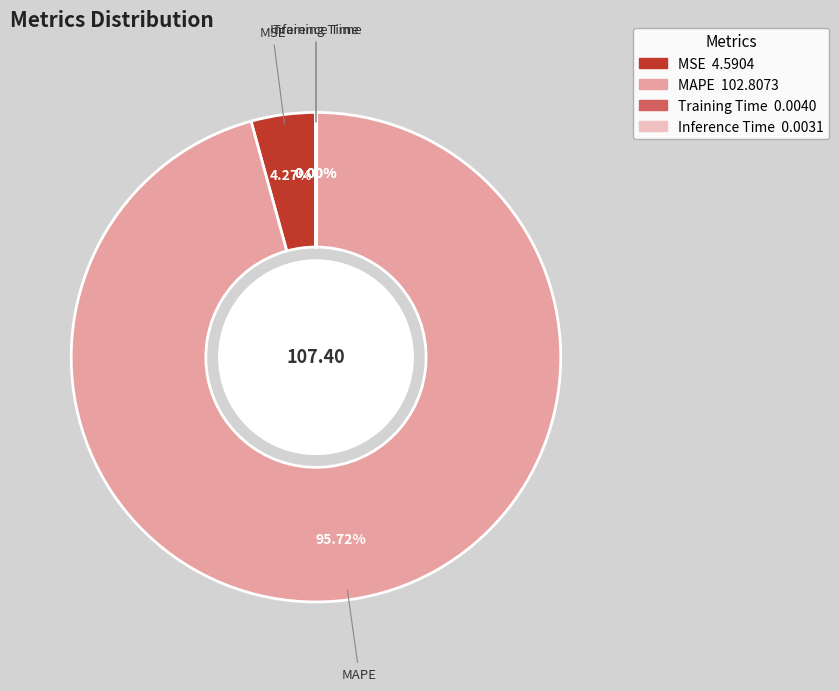

What is the ratio of the value at MAPE to the value at MSE?

22.4